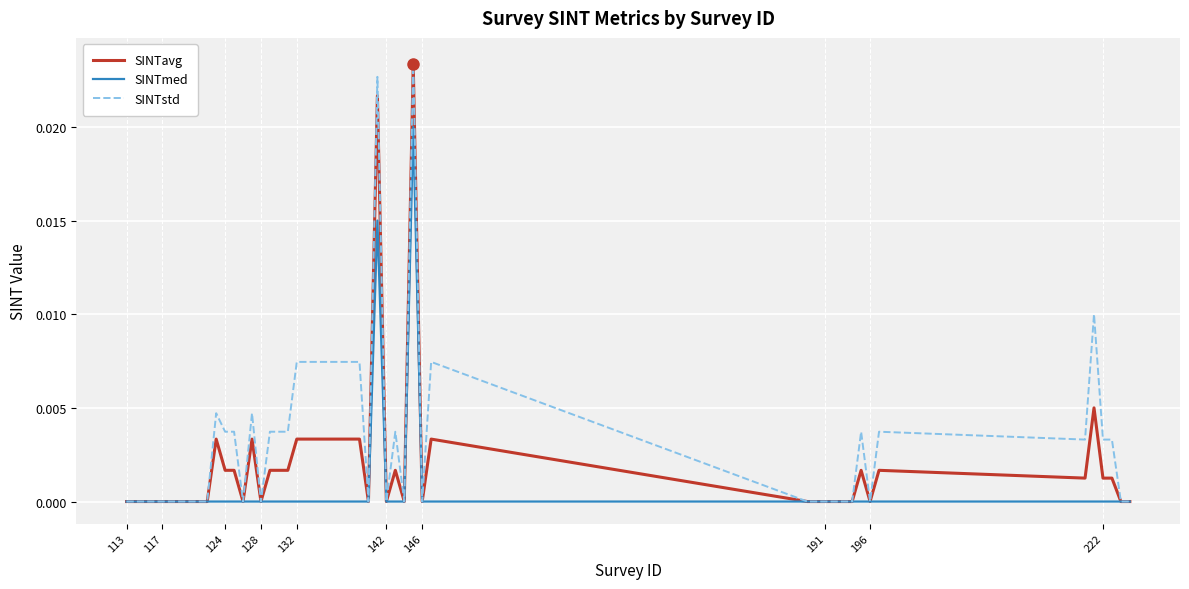

List the series in order of their overall mean, lowest first.

SINTmed, SINTavg, SINTstd